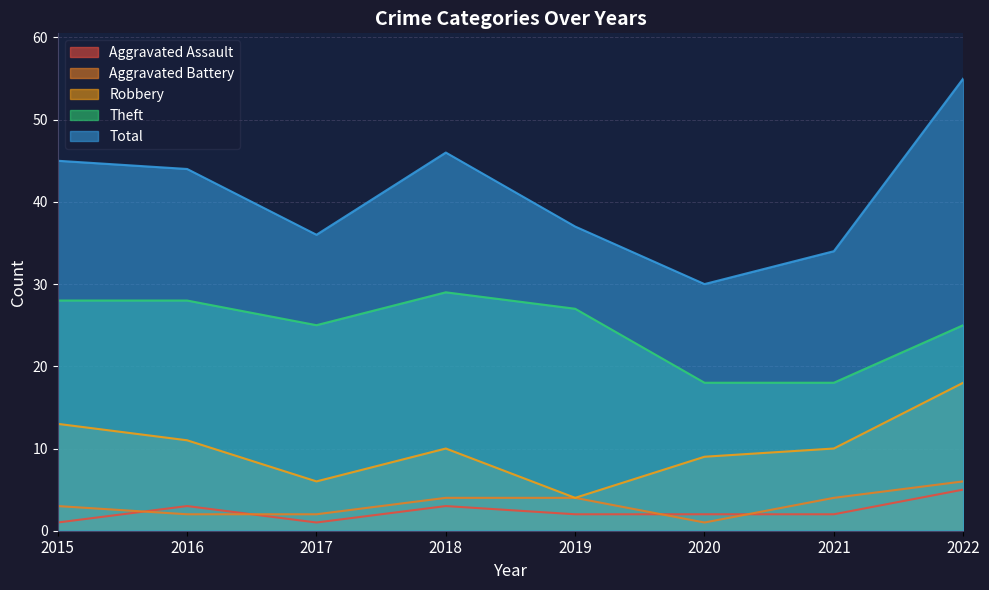

At which label does Total first exceed 44?

2015